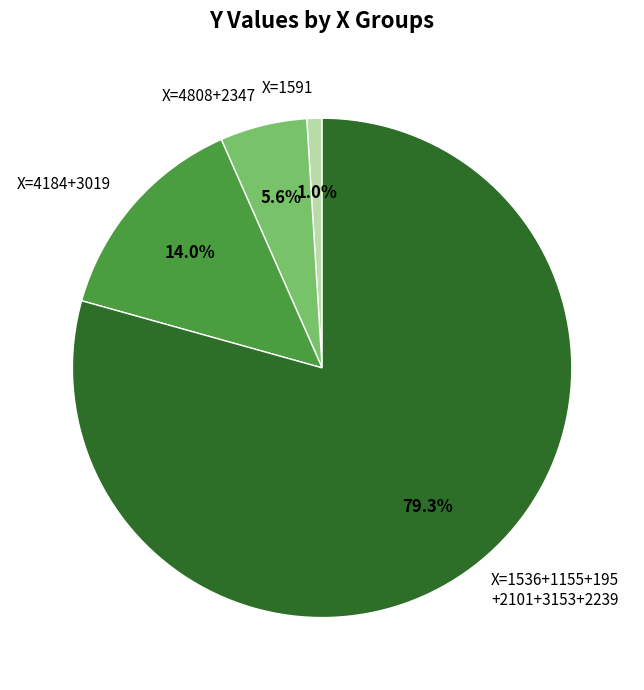

Does X=1536+1155+195 +2101+3153+2239 represent more than half of the total?

Yes